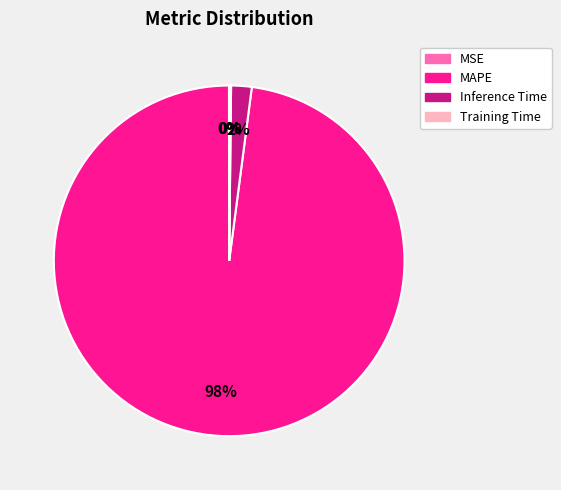

Is it true that Inference Time is 11% of the pie?

False